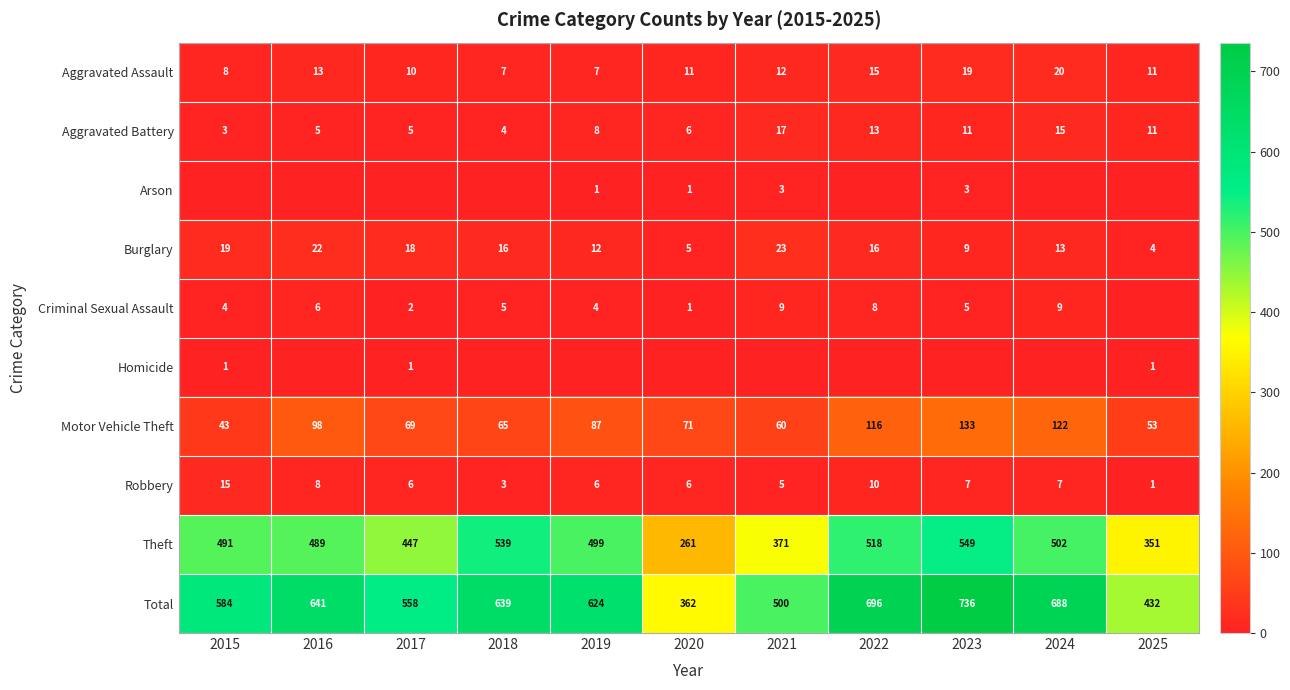

What is the difference between the Theft values at 2015 and 2023?

58